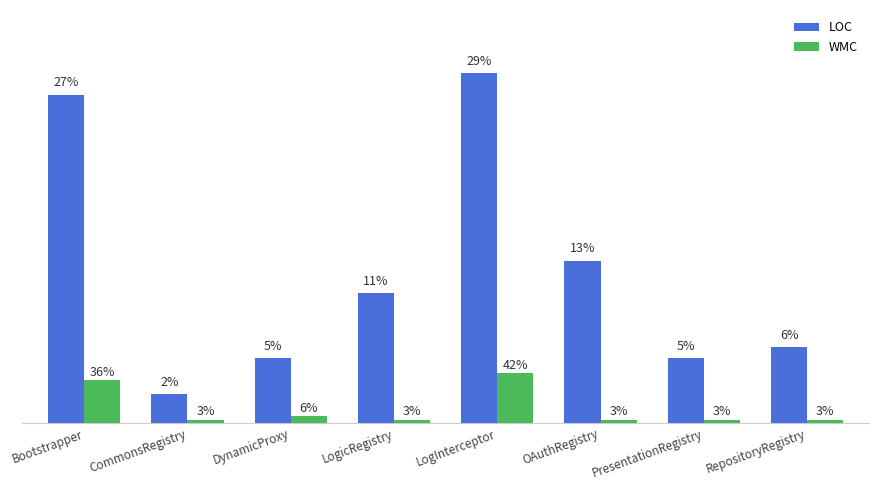

What are all the series names shown in the legend?

LOC, WMC